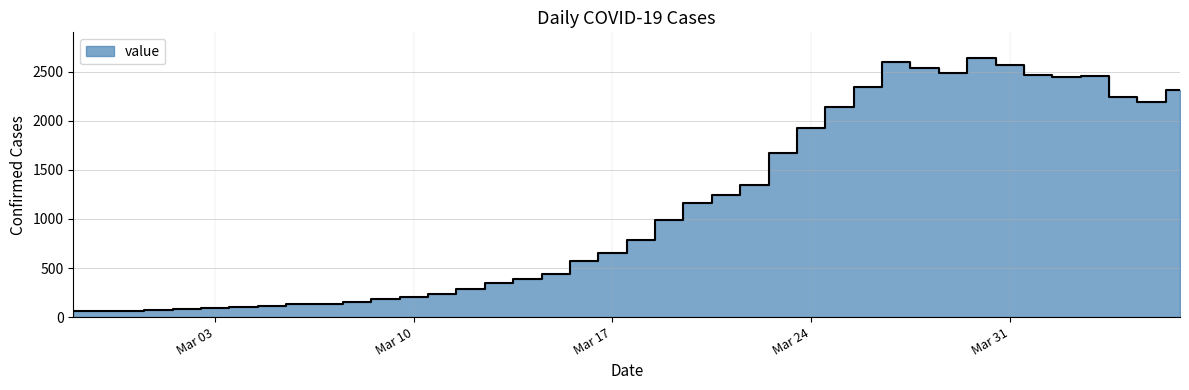

Where is the data nearest to the value 1350?

2020-03-22